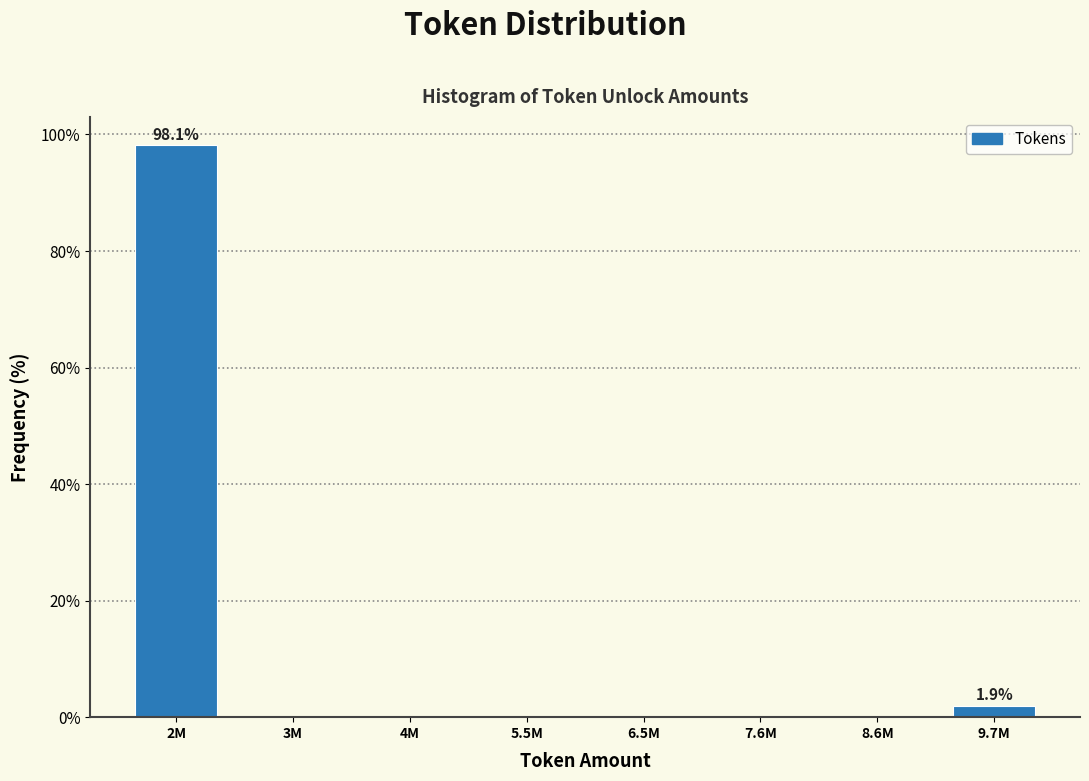

Reading left to right, extract all data points from this chart.

2M=98.1	3M=0.0	4M=0.0	5.5M=0.0	6.5M=0.0	7.6M=0.0	8.6M=0.0	9.7M=1.9